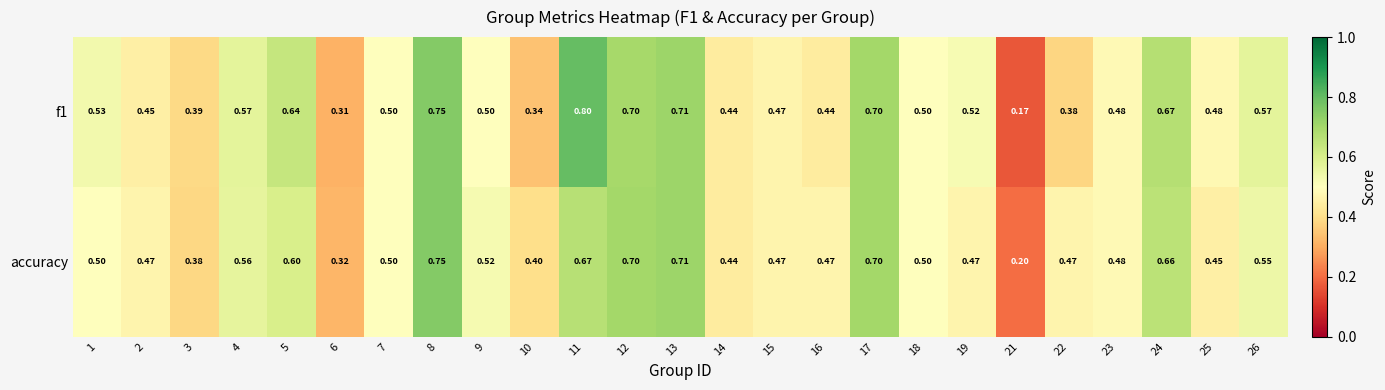

Between 18 and 25, which series saw the biggest shift?

accuracy